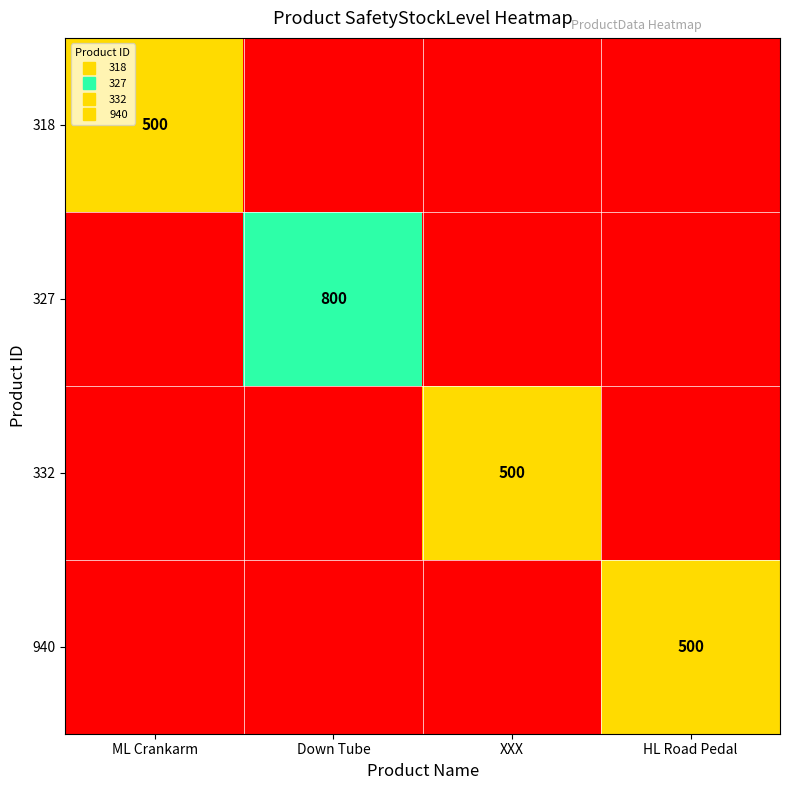

What is the approximate value of 318 at ML Crankarm?

500